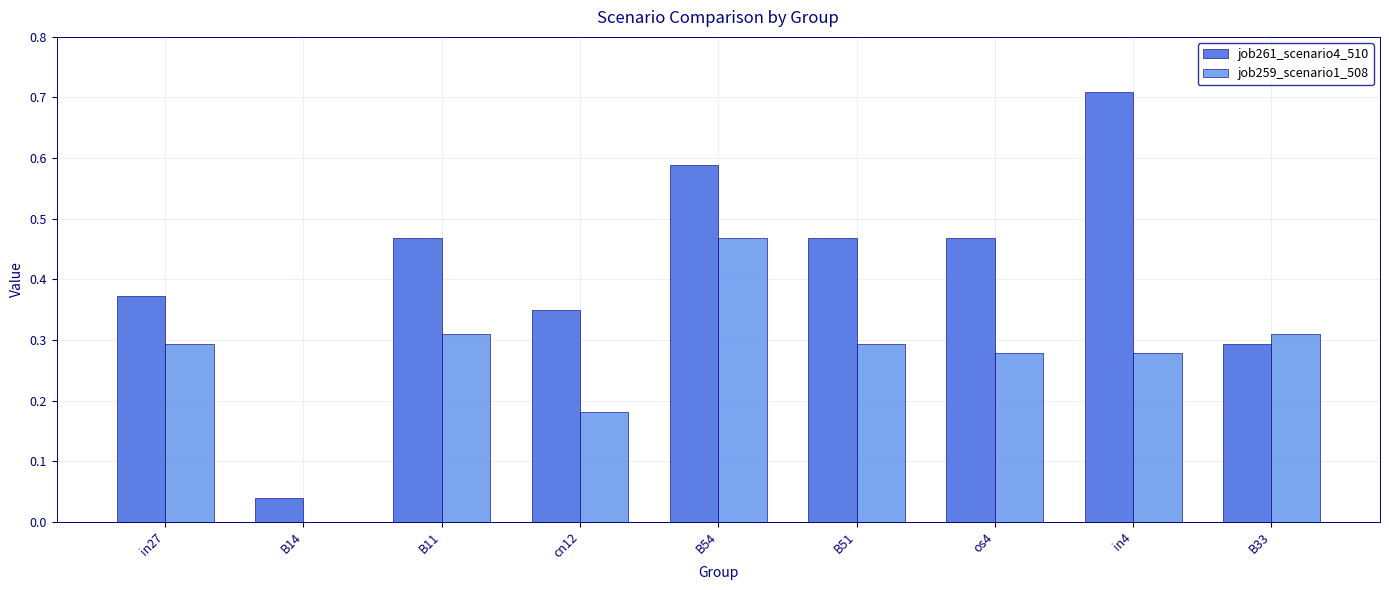

Which label corresponds to the largest value in the chart?

in4